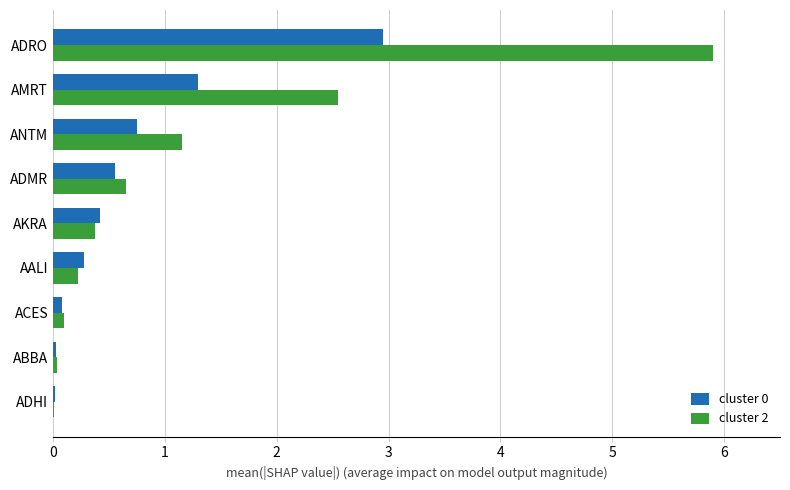

Is it true that cluster 2 equals 1.1 at ANTM?

True